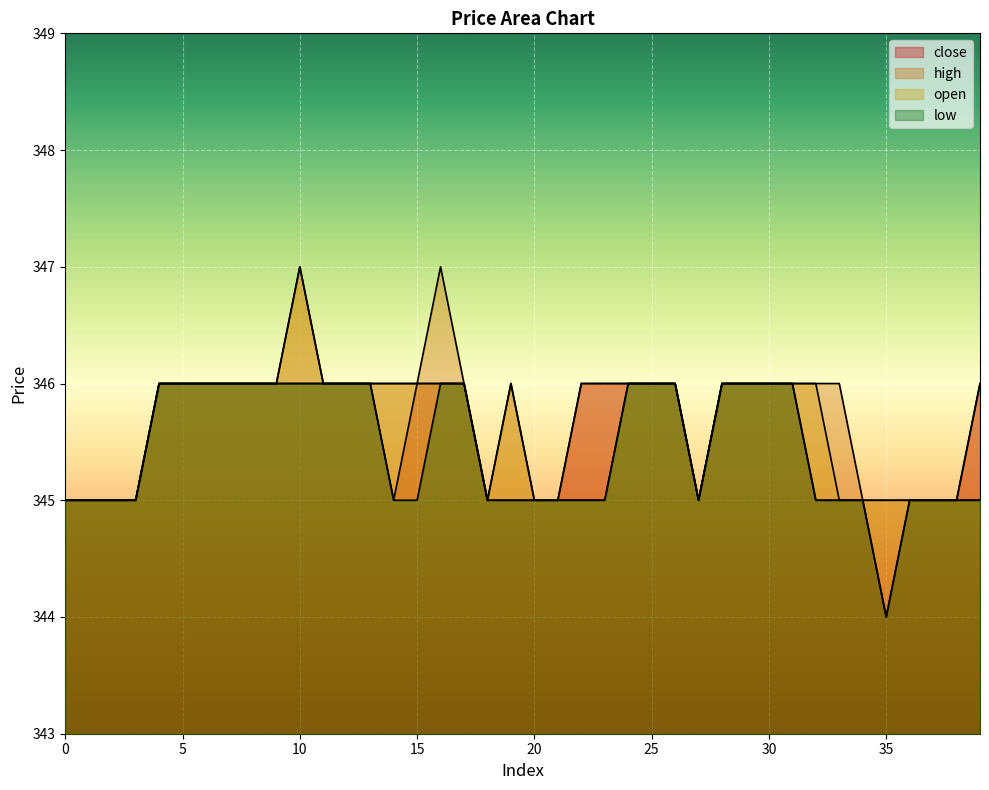

Which has a higher value, 37 or 24?

24